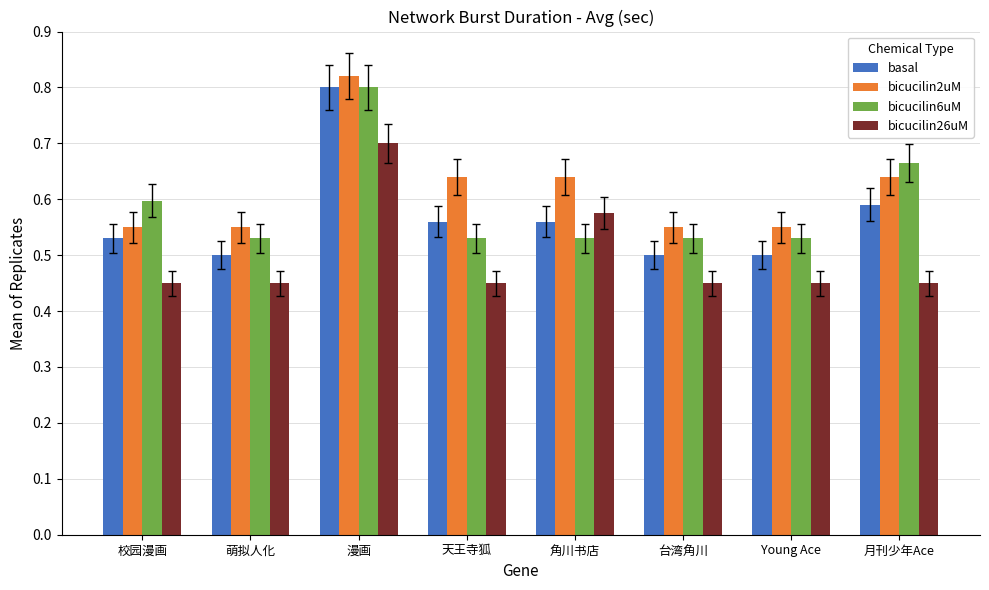

What are all the series names shown in the legend?

basal, bicucilin2uM, bicucilin6uM, bicucilin26uM